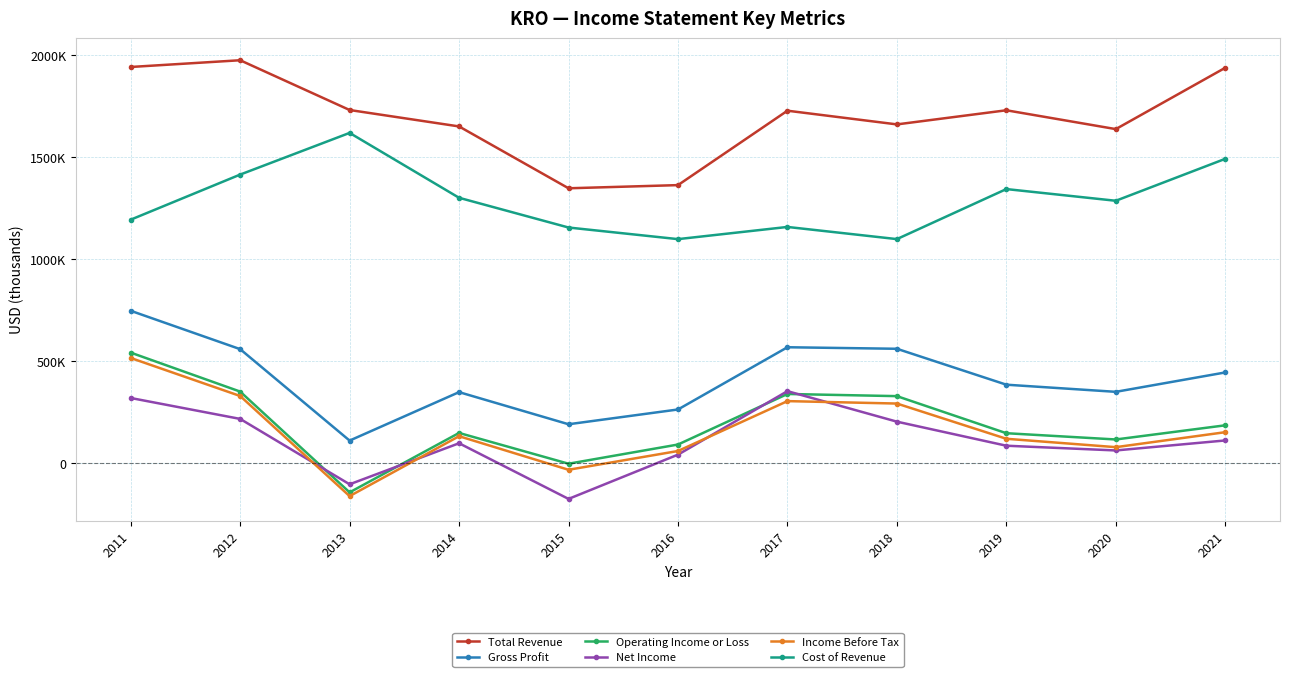

What is the lowest value of the Income Before Tax series?

-159900